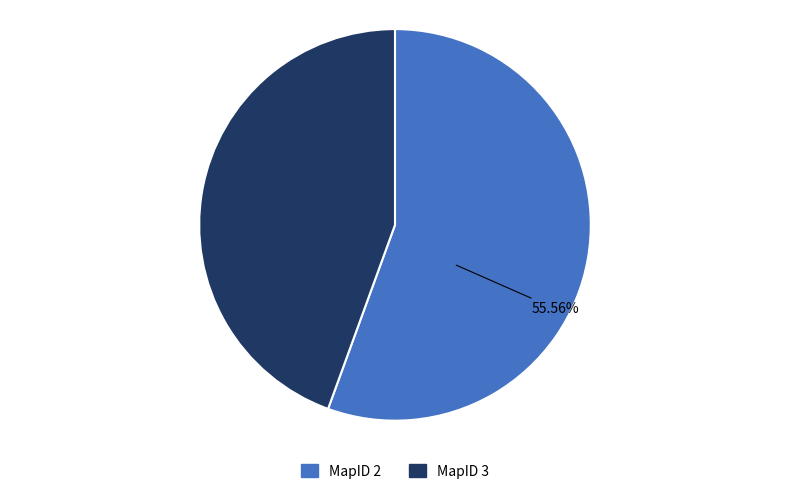

True or false: MapID 2 accounts for 46% of the total.

False